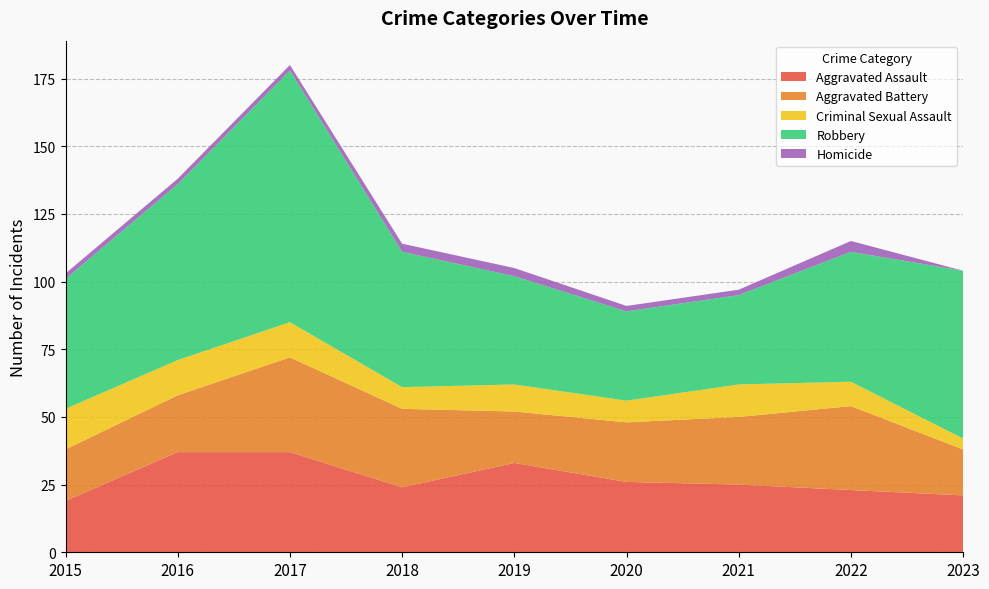

Reading right to left, transcribe all the data shown in this chart.

Aggravated Assault: 21	23	25	26	33	24	37	37	19
Aggravated Battery: 17	31	25	22	19	29	35	21	19
Criminal Sexual Assault: 4	9	12	8	10	8	13	13	15
Robbery: 62	48	33	33	40	50	93	65	48
Homicide: 0	4	2	2	3	3	2	2	2